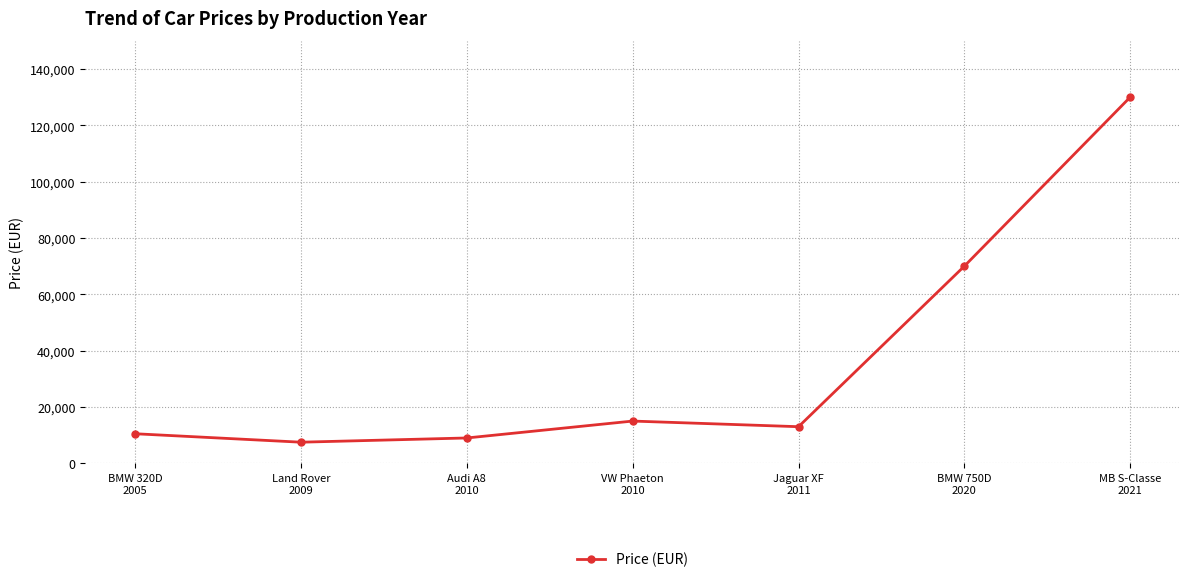

Reading left to right, transcribe all the data shown in this chart.

10500	7500	9000	15000	13000	70000	130000